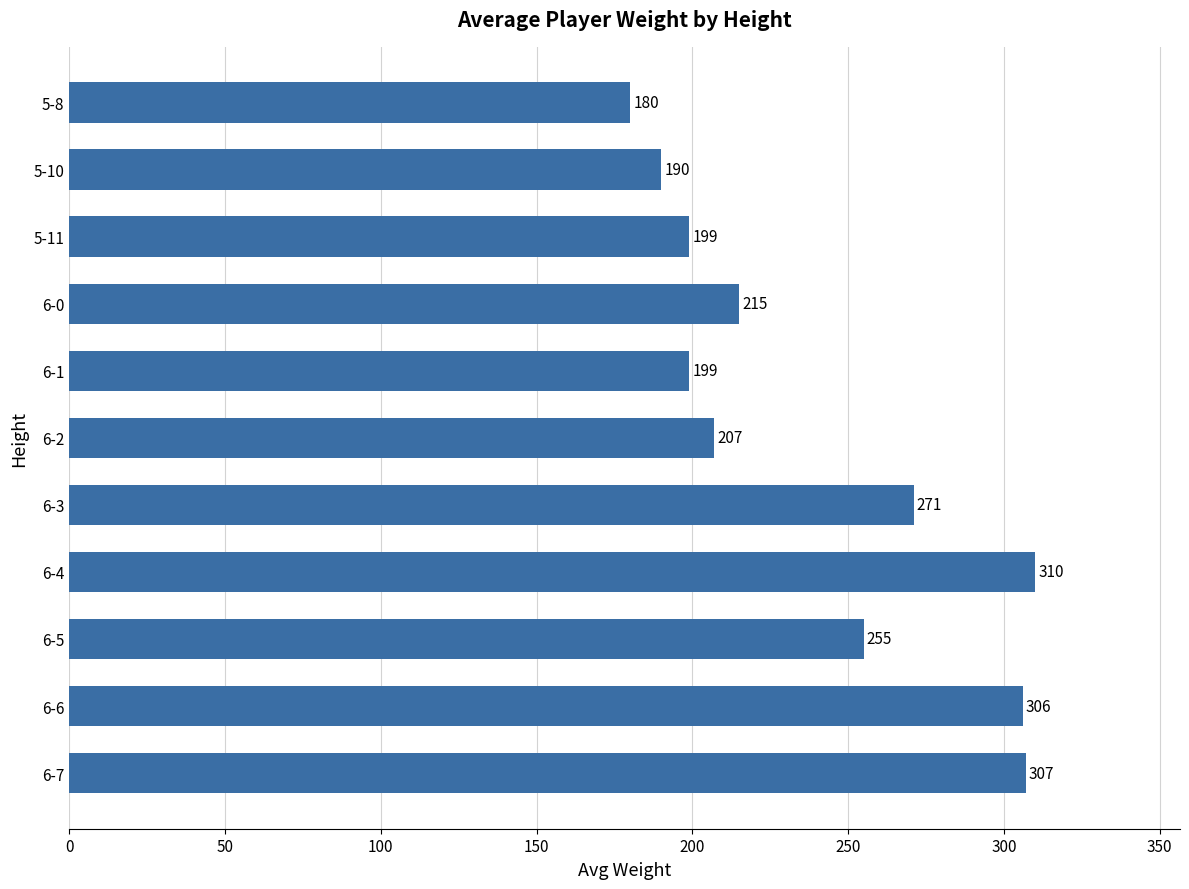

Which label corresponds to the smallest value in the chart?

5-8